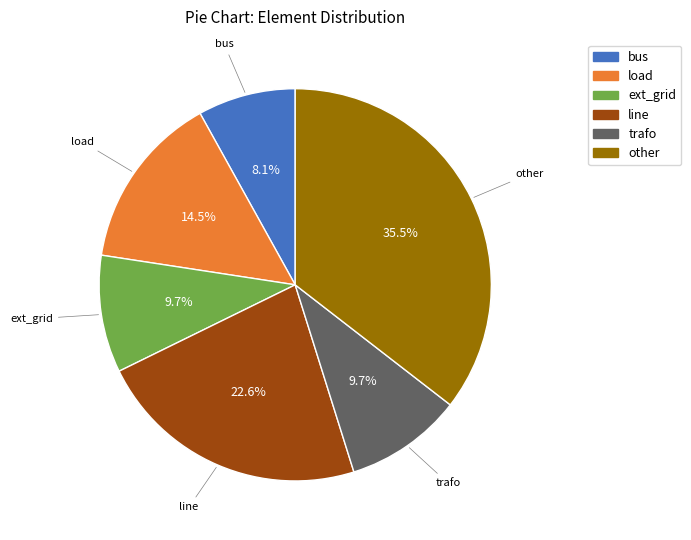

Is there a majority slice in this chart?

No